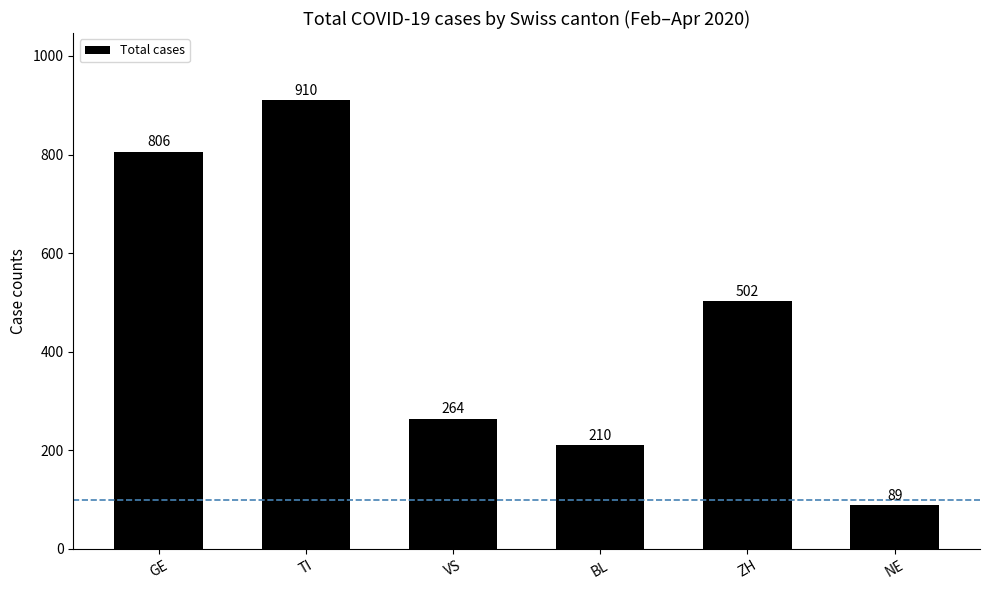

What is the change in value from GE to NE?

-717